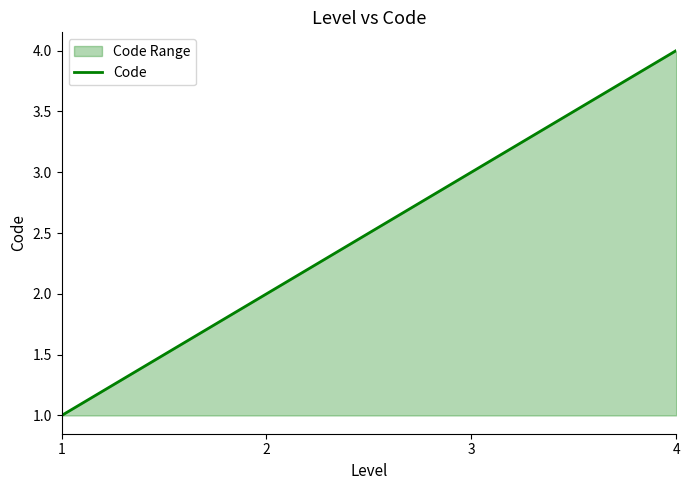

Approximately how many times larger is the value at 4 compared to 3?

1.3